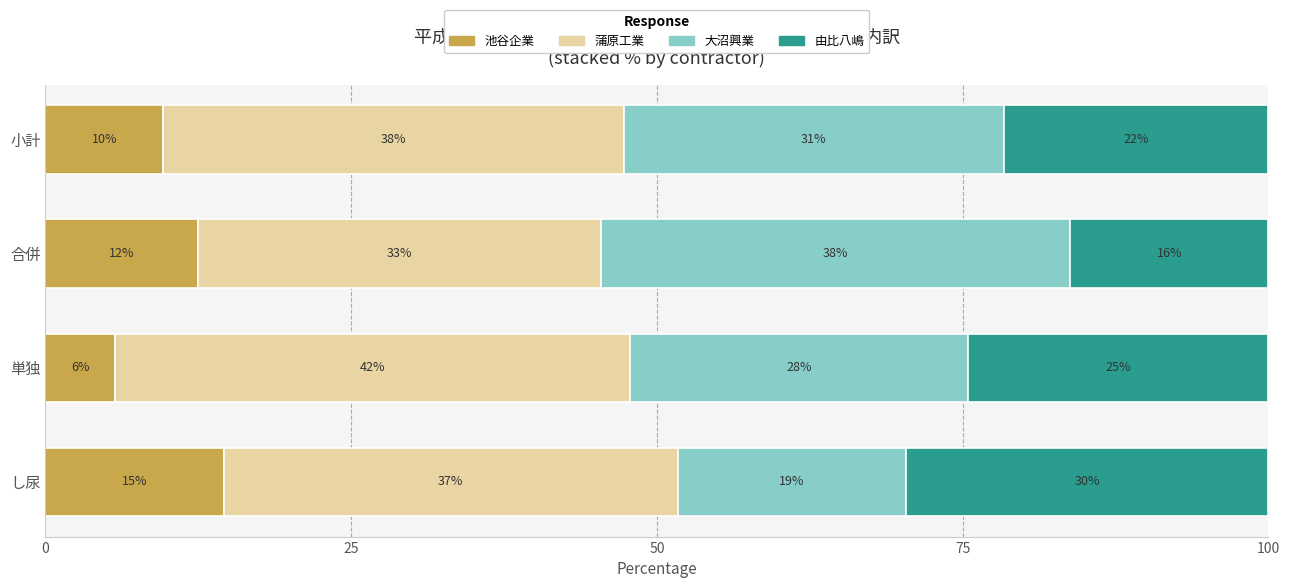

What is the difference between the maximum and minimum values in the 蒲原工業 series?

9.1